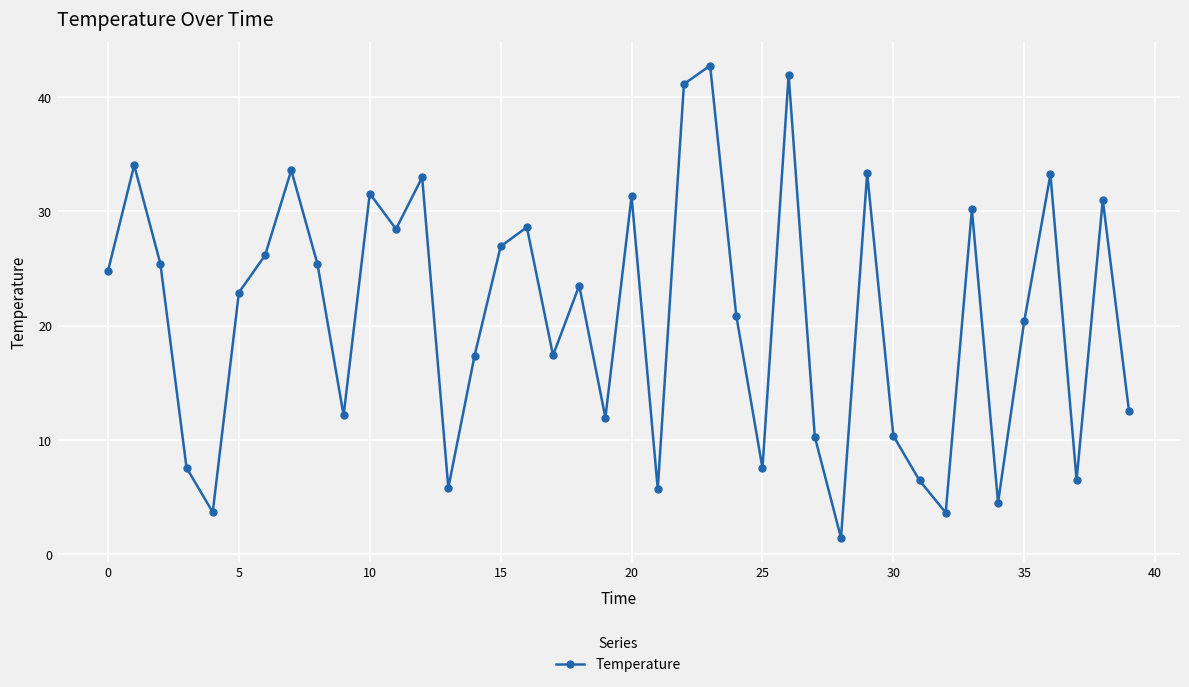

How many points are lower than both their immediate neighbors (excluding endpoints)?

12